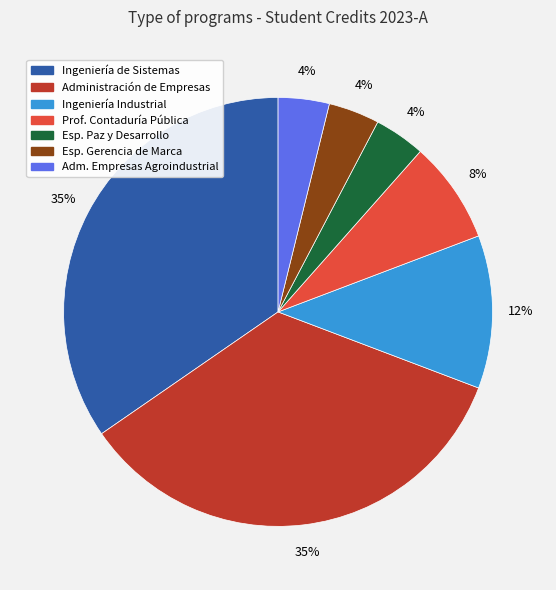

Is there a majority slice in this chart?

No